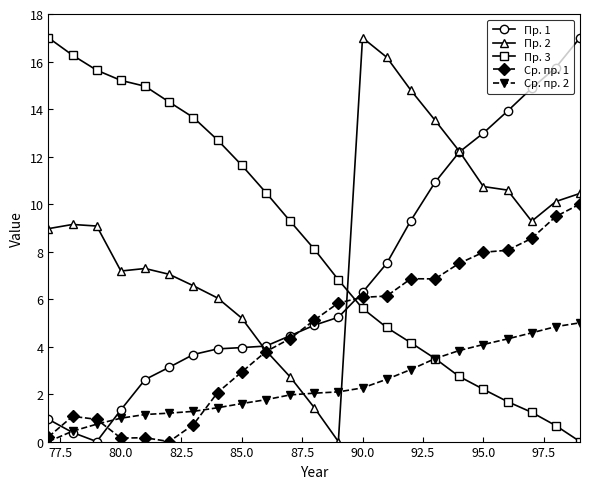

What are all the series names shown in the legend?

Пр. 1, Пр. 2, Пр. 3, Ср. пр. 1, Ср. пр. 2